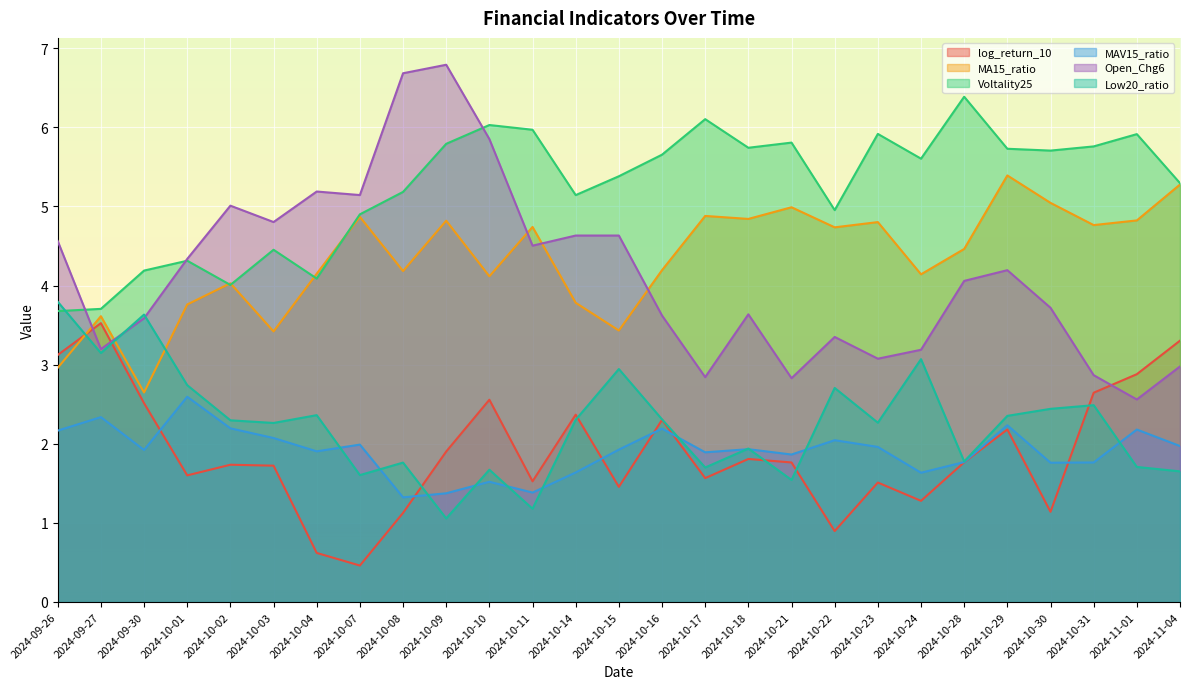

Reading left to right, extract all data points from this chart.

log_return_10: 3.1	3.5	2.5	1.6	1.7	1.7	0.6	0.5	1.1	1.9	2.6	1.5	2.4	1.5	2.3	1.6	1.8	1.8	0.9	1.5	1.3	1.8	2.2	1.1	2.6	2.9	3.3
MA15_ratio: 3.0	3.6	2.6	3.8	4.0	3.4	4.1	4.9	4.2	4.8	4.1	4.7	3.8	3.4	4.2	4.9	4.8	5.0	4.7	4.8	4.1	4.5	5.4	5.0	4.8	4.8	5.3
Voltality25: 3.7	3.7	4.2	4.3	4.0	4.5	4.1	4.9	5.2	5.8	6.0	6.0	5.1	5.4	5.7	6.1	5.7	5.8	5.0	5.9	5.6	6.4	5.7	5.7	5.8	5.9	5.3
MAV15_ratio: 2.2	2.3	1.9	2.6	2.2	2.1	1.9	2.0	1.3	1.4	1.5	1.4	1.6	1.9	2.2	1.9	1.9	1.9	2.0	2.0	1.6	1.8	2.2	1.8	1.8	2.2	2.0
Open_Chg6: 4.6	3.2	3.6	4.3	5.0	4.8	5.2	5.1	6.7	6.8	5.9	4.5	4.6	4.6	3.6	2.8	3.6	2.8	3.3	3.1	3.2	4.1	4.2	3.7	2.9	2.6	3.0
Low20_ratio: 3.8	3.1	3.6	2.7	2.3	2.3	2.4	1.6	1.8	1.1	1.7	1.2	2.3	2.9	2.3	1.7	1.9	1.5	2.7	2.3	3.1	1.8	2.4	2.4	2.5	1.7	1.7